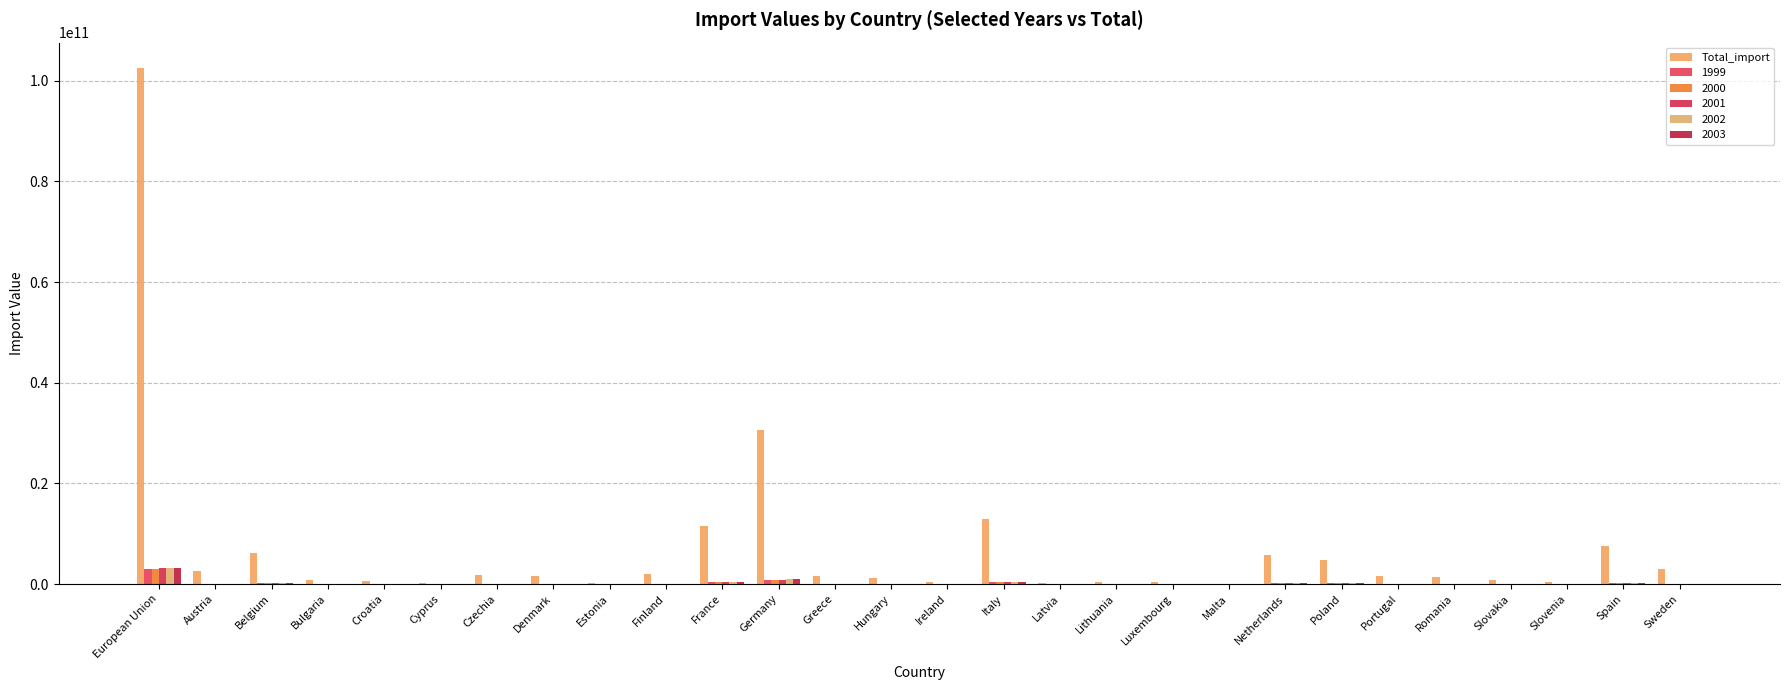

Are the bars grouped side by side (vs. stacked)?

Yes